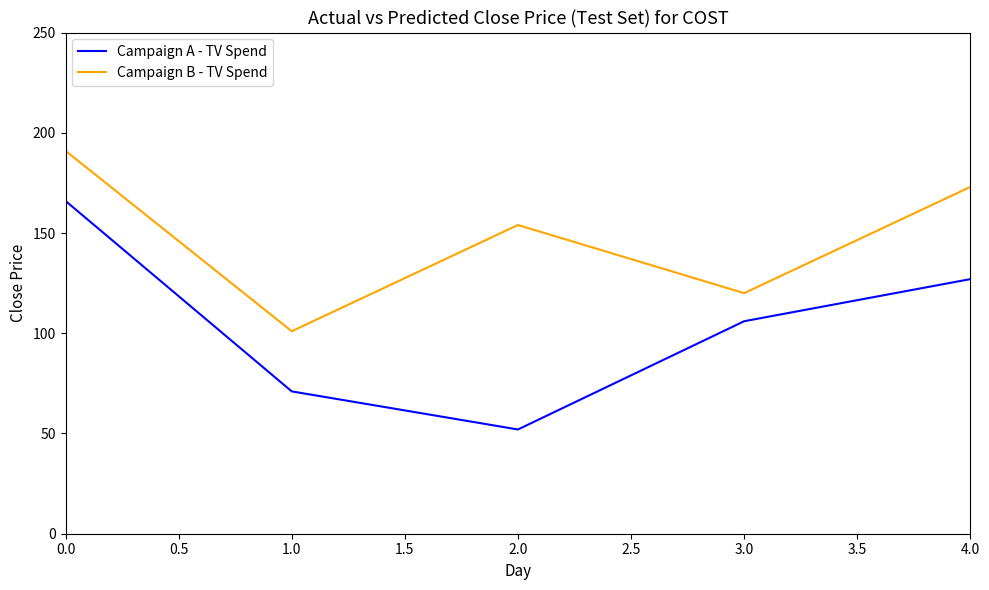

What value does the Campaign B - TV Spend series have at 3.0?

120